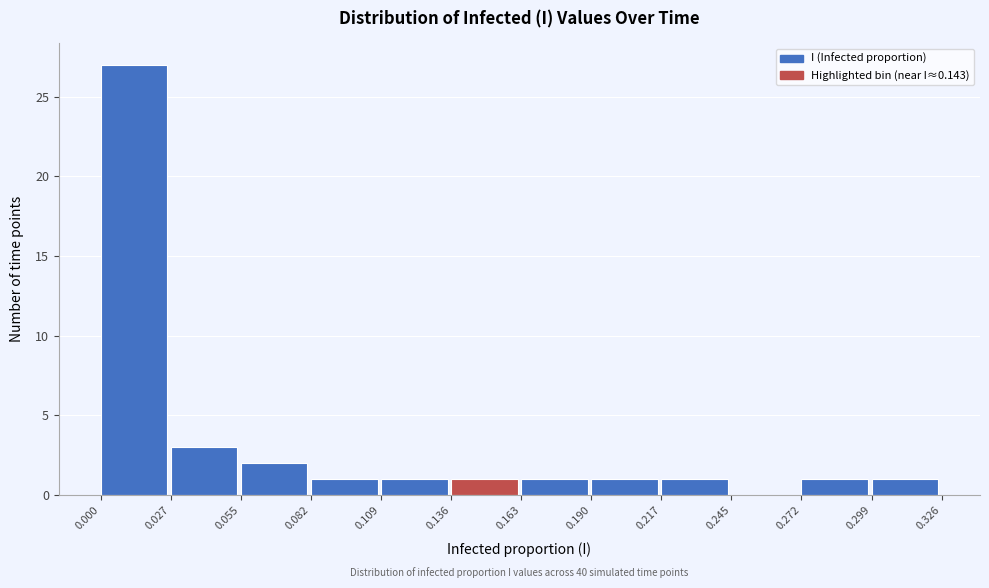

Which range on the x-axis has the tallest bar?

0.000 to 0.027